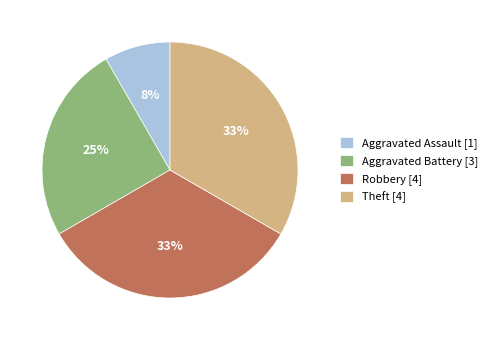

The Theft slice represents 33% of the pie. True or false?

True